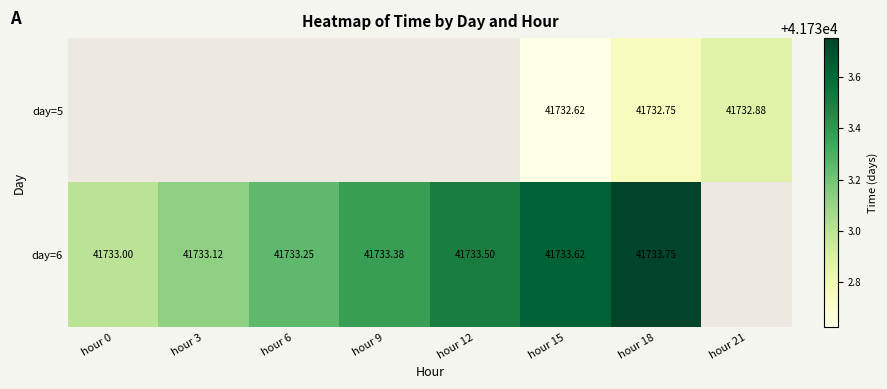

Is it true that day=5 equals 19959.3 at hour 18?

False